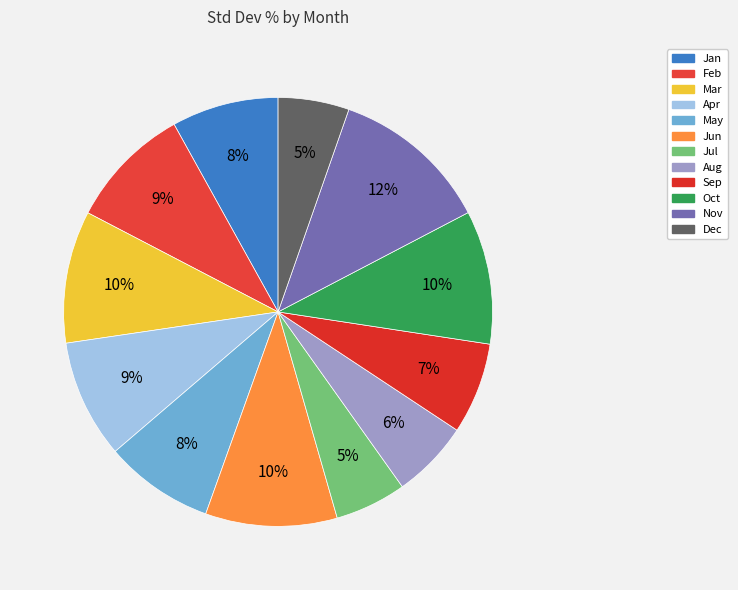

Which category has the smallest portion of the pie?

Dec